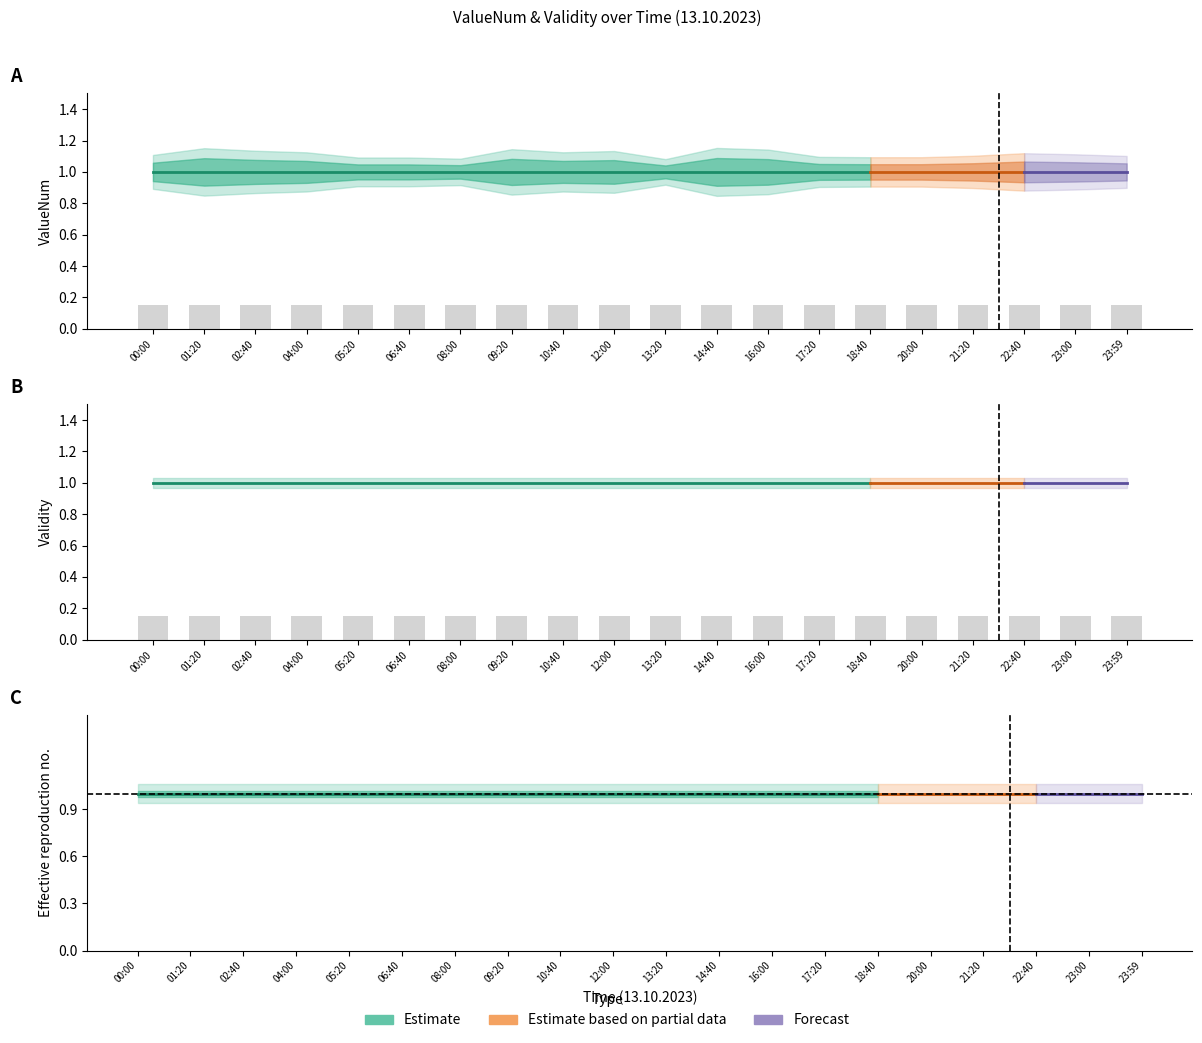

Is the value of ValueNum_mean at 00:00 greater than the value of Validity_mean at 23:59?

No